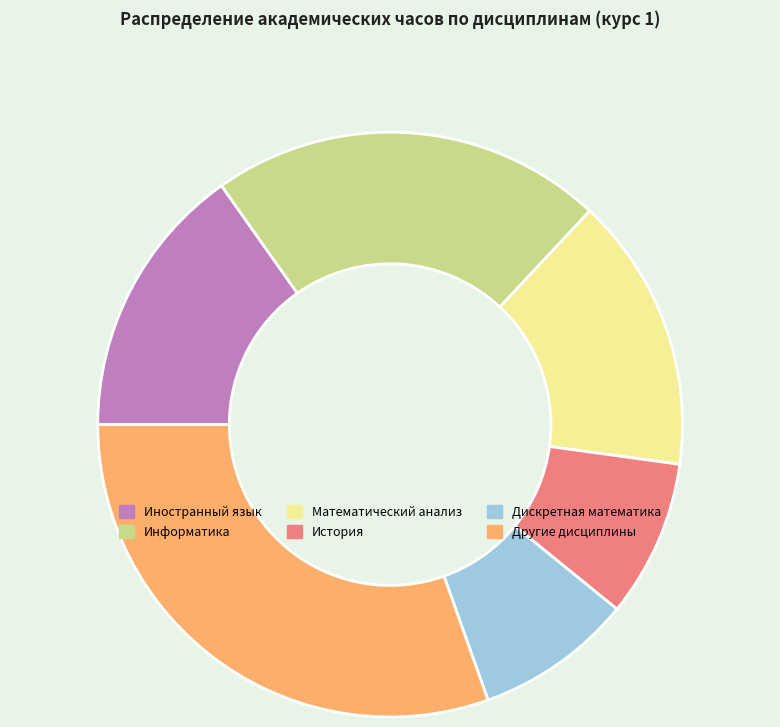

Is there any slice that represents more than half of the pie?

No